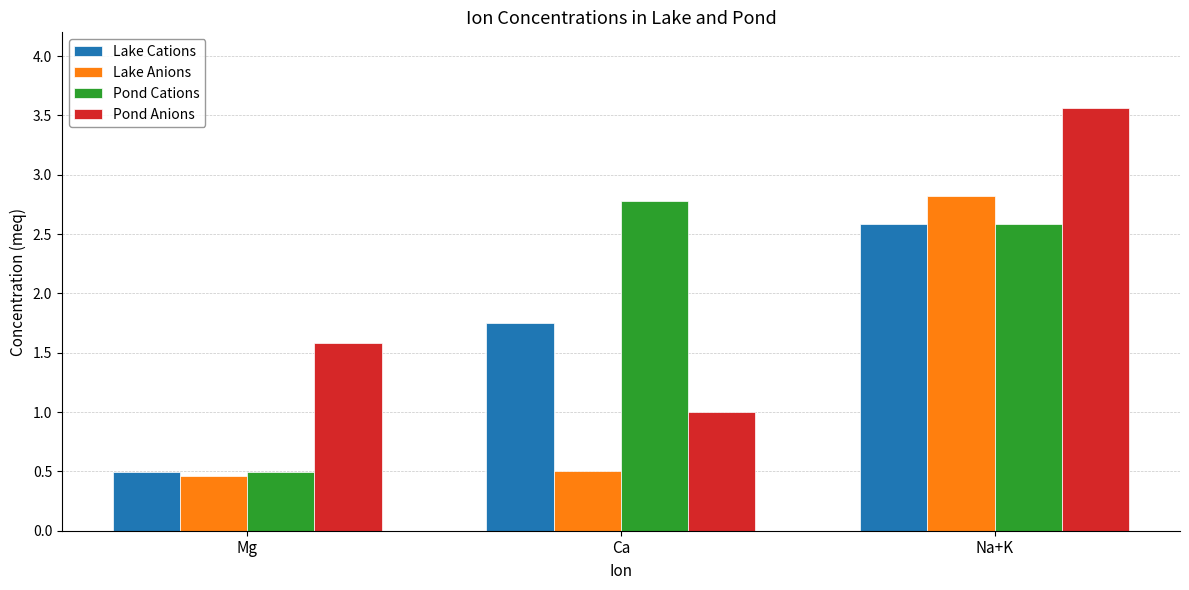

Which series changed the most between Mg and Na+K?

Lake Anions